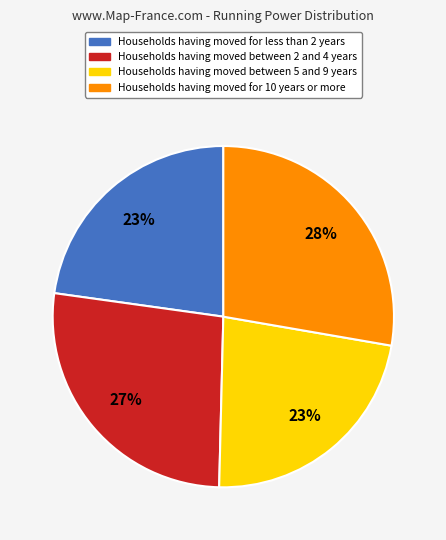

To the nearest percent, what is the difference between the largest and smallest slice percentages?

5%